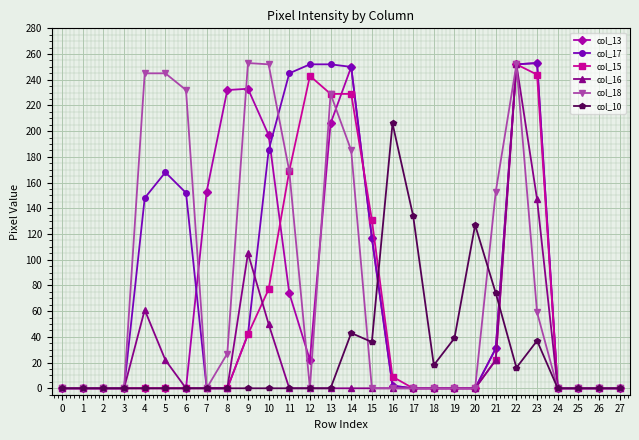

How many lines are shown in the chart?

6